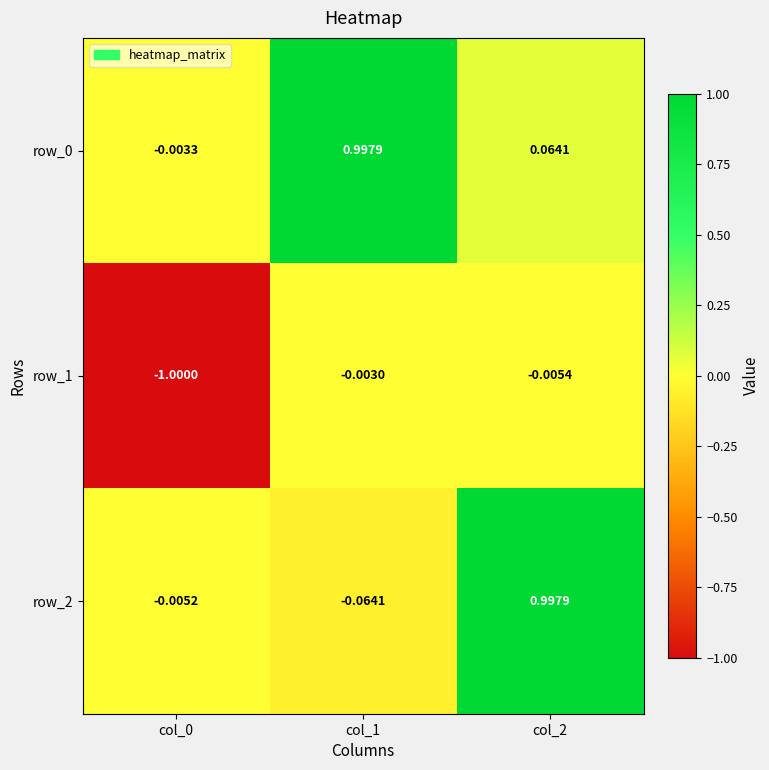

Is the value of row_2 at col_0 greater than the value of row_0 at col_0?

No